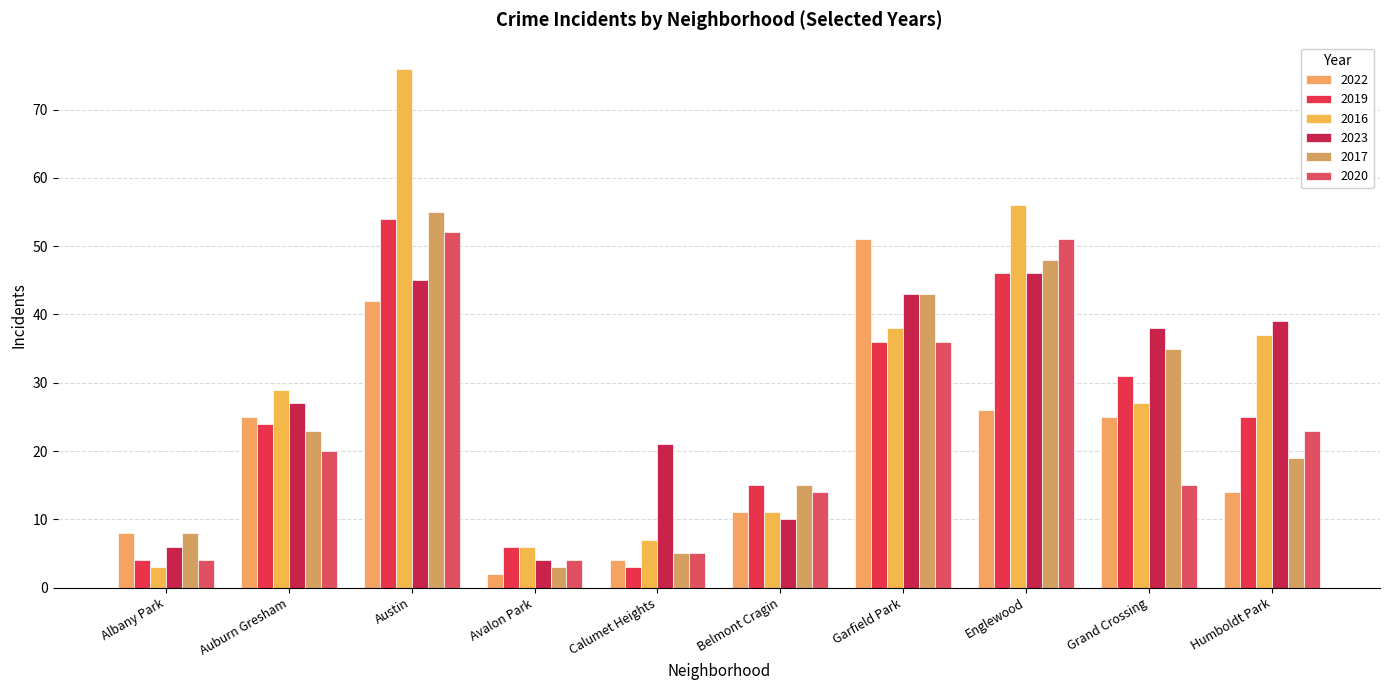

What is the lowest value of the 2023 series?

4